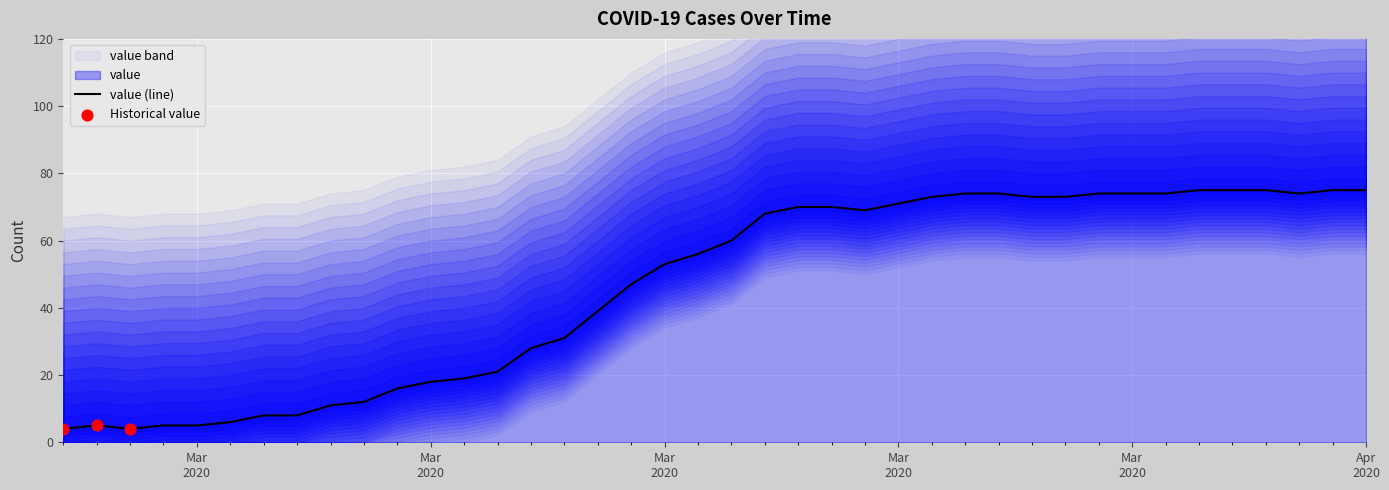

What is the change in value from 2020-03-09 to 2020-03-13?

+13